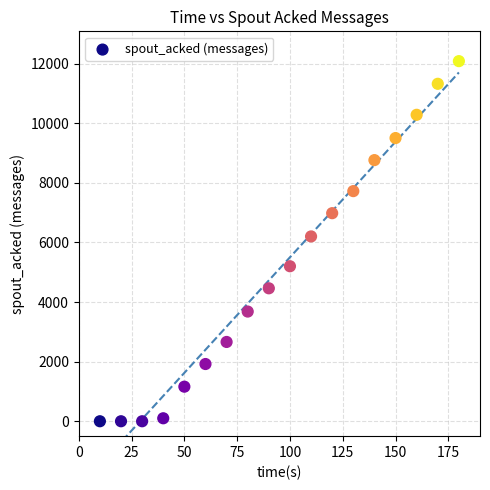

What Y value in the scatter plot is closest to 6040?

6200